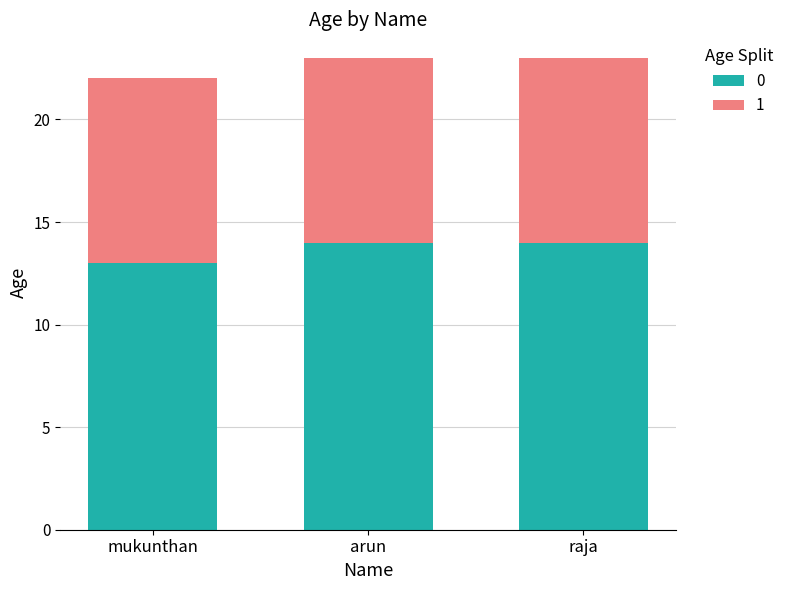

Reading left to right, transcribe the values for 0.

mukunthan=13	arun=14	raja=14